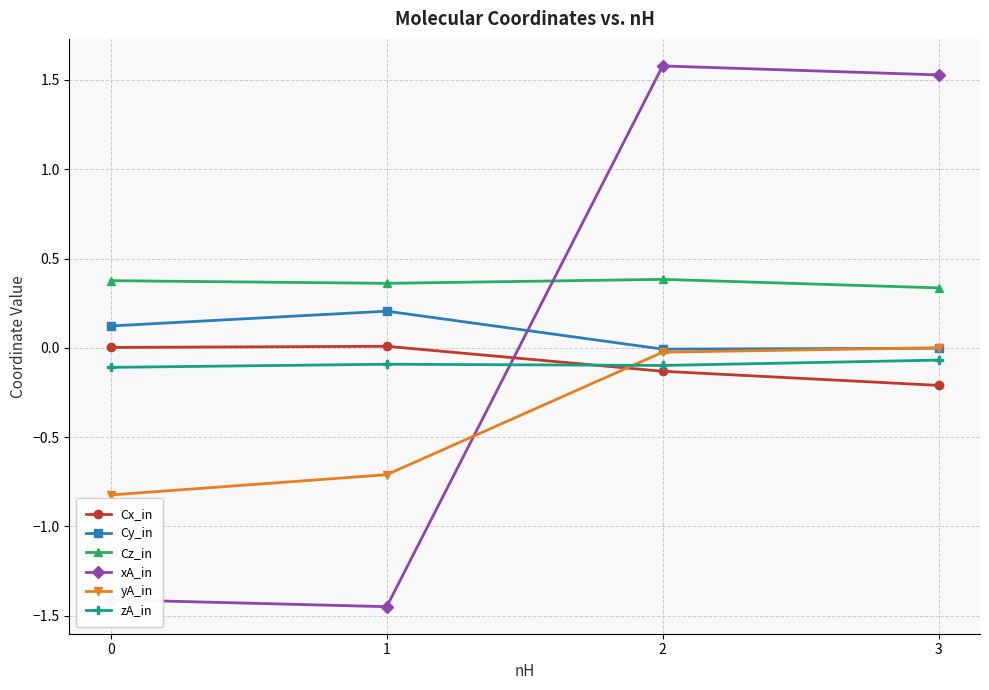

Between 0 and 3, which series saw the biggest shift?

xA_in